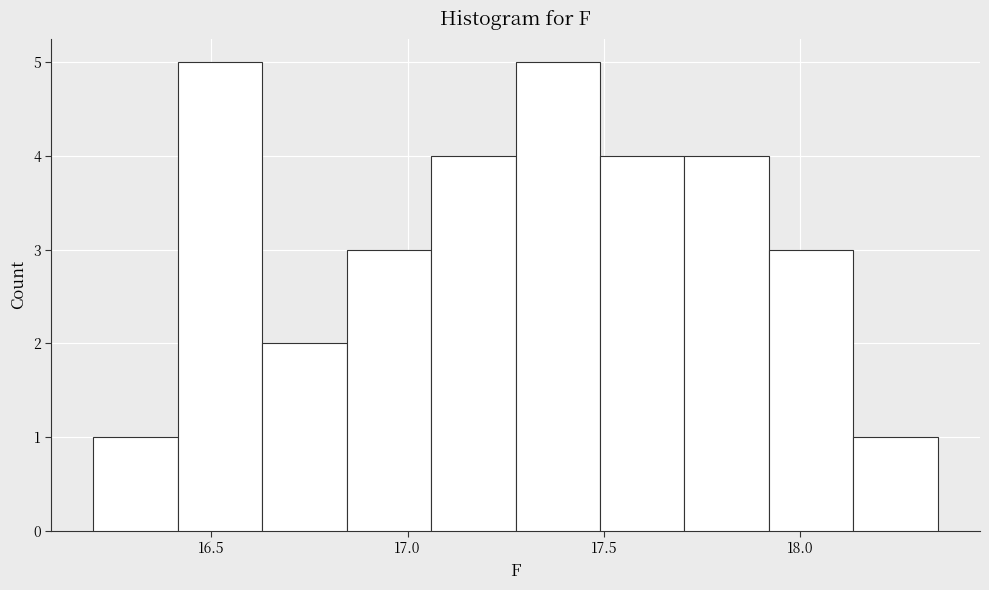

Reading left to right, transcribe this chart: for each bar, give the range it covers on the x-axis and its height. Neither the bar edges nor the heights are printed on the chart, so give them approximately, as read against the axes.

16.200 to 16.415: 1
16.415 to 16.630: 5
16.630 to 16.845: 2
16.845 to 17.060: 3
17.060 to 17.275: 4
17.275 to 17.490: 5
17.490 to 17.705: 4
17.705 to 17.920: 4
17.920 to 18.135: 3
18.135 to 18.350: 1